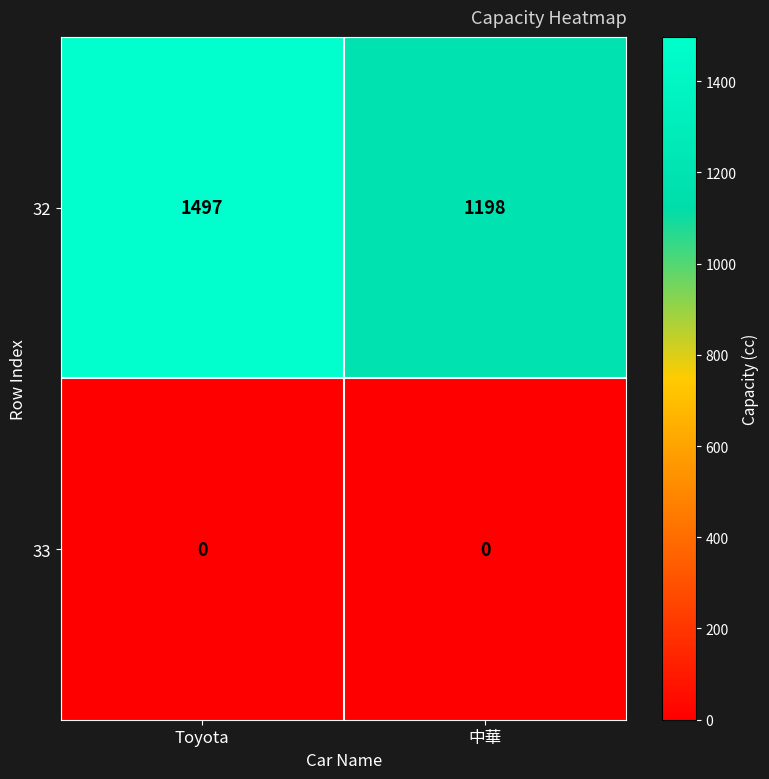

Is it true that 33 equals 0 at Toyota?

True